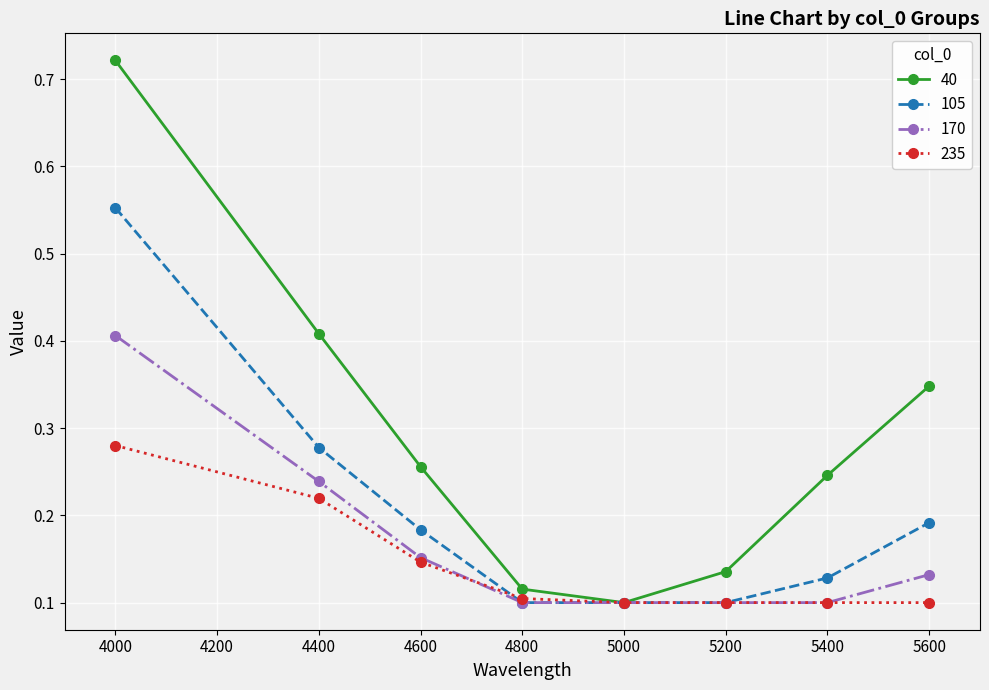

List the series in order of their peak value, highest first.

40, 105, 170, 235